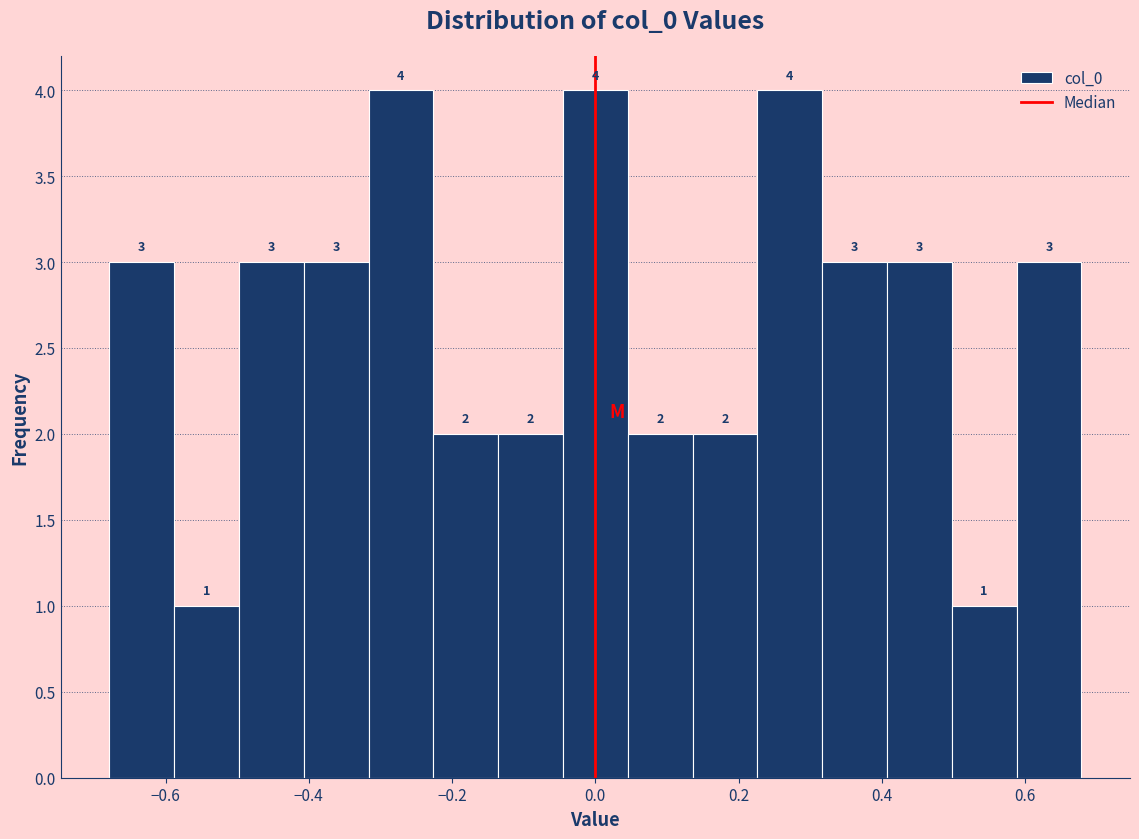

How tall is the bar that spans 0.58 to 0.68 on the x-axis? The bar edges are not printed on the chart, so give them approximately, as read against the axis.

3